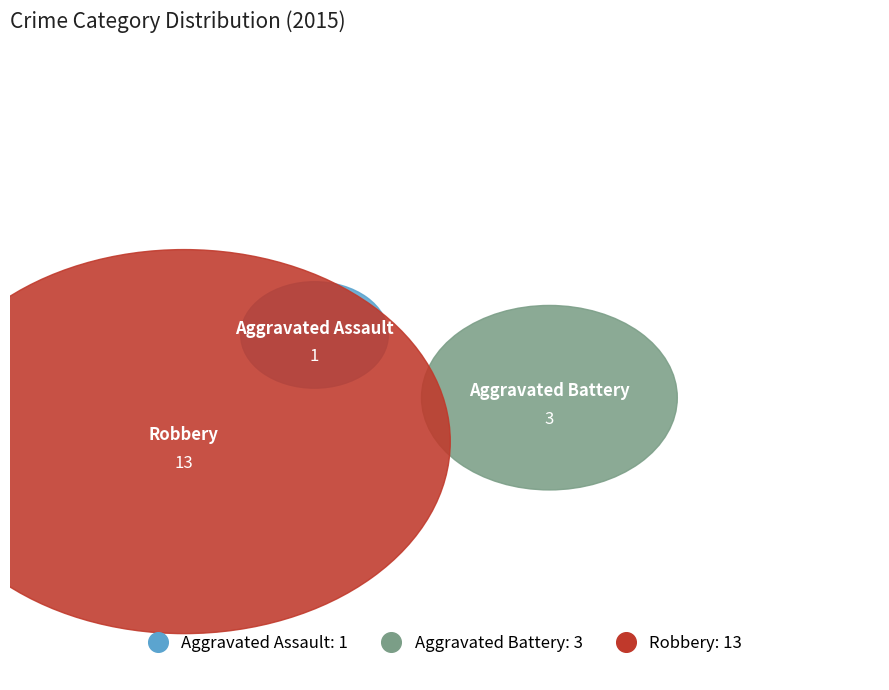

To the nearest percent, what is the combined percentage of Aggravated Battery and Aggravated Assault?

24%